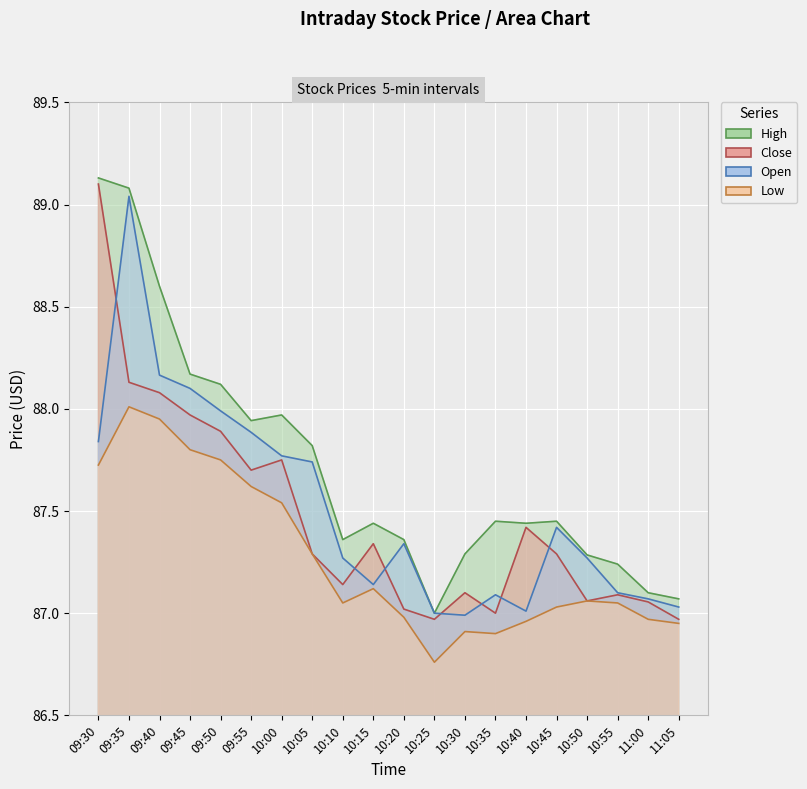

Rank the categories by High value from lowest to highest.

10:25, 11:05, 11:00, 10:55, 10:50, 10:30, 10:10, 10:20, 10:15, 10:40, 10:35, 10:45, 10:05, 09:55, 10:00, 09:50, 09:45, 09:40, 09:35, 09:30